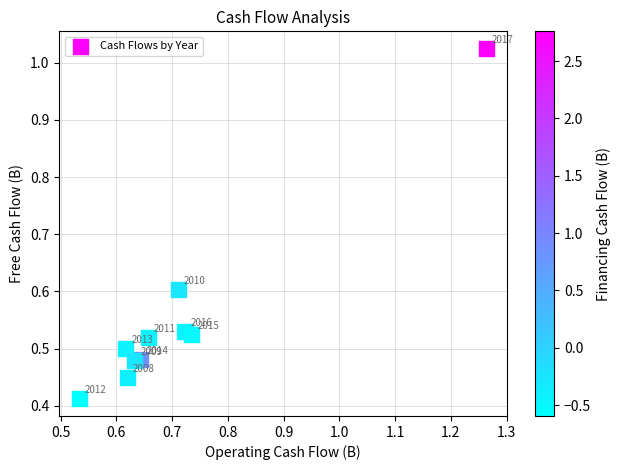

What is the range of Y values (max minus min)?

0.6